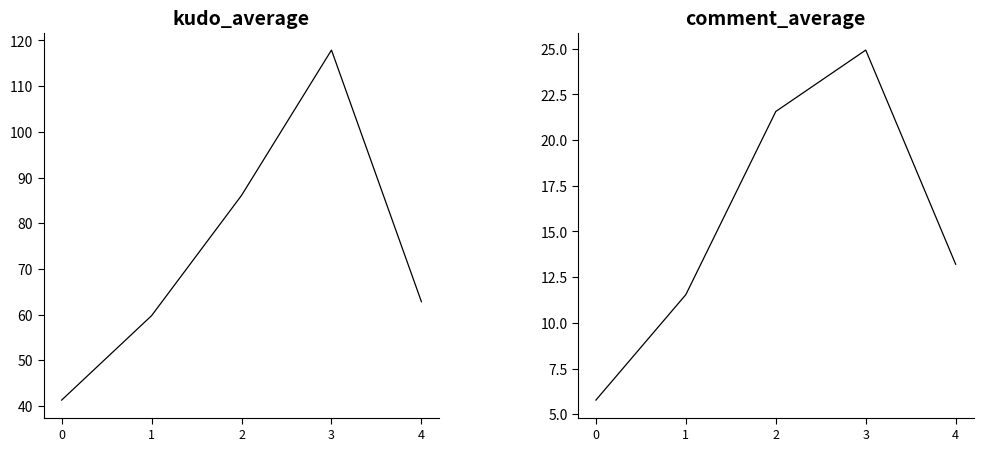

How many interior local peaks does the comment_average series have?

1